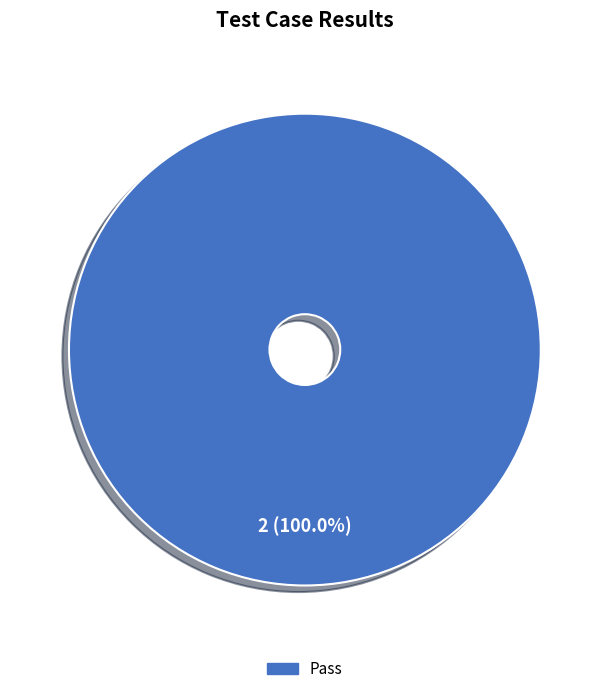

Rank the categories by value from highest to lowest.

Pass